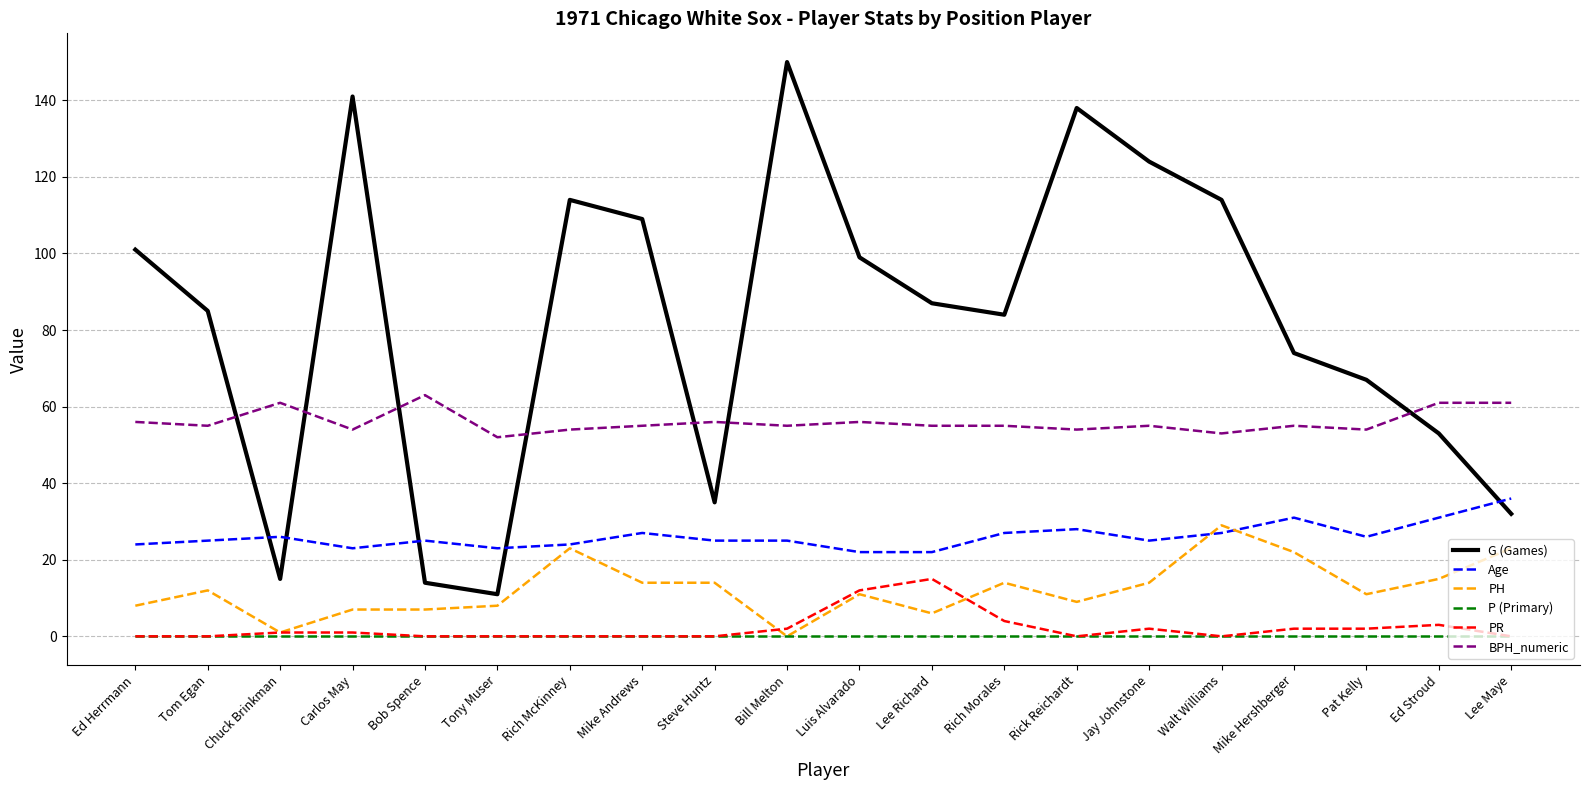

What is the approximate value of PH at Carlos May, to the nearest 5?

5